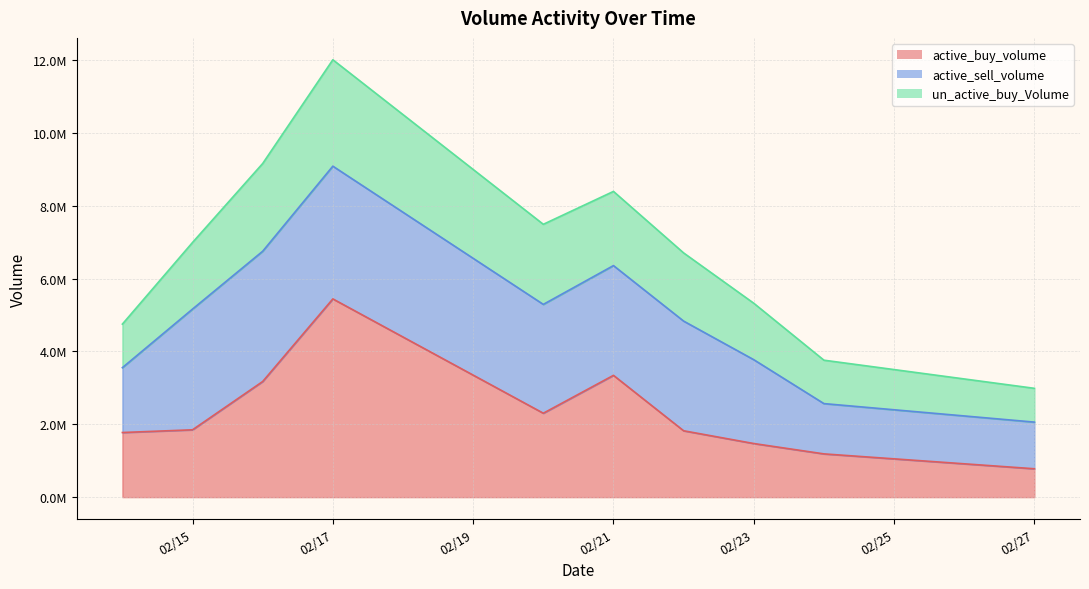

What is the value of the active_buy_volume point at the 1st from the left?

1774369